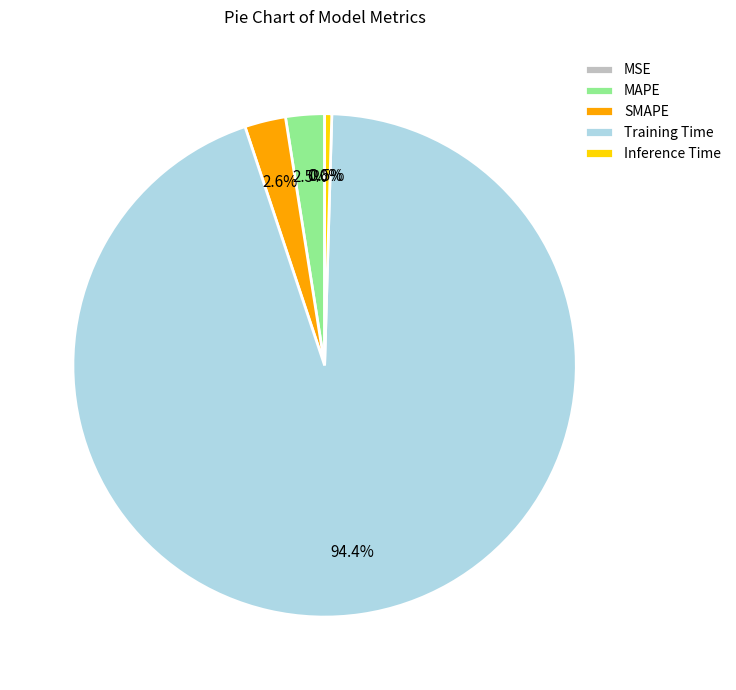

Does Inference Time account for over 50% of the chart?

No